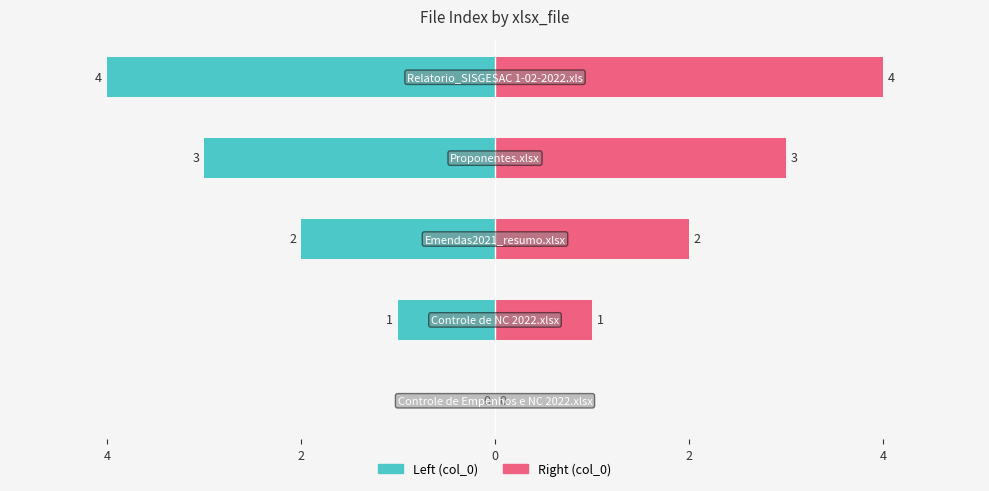

How many values in col_0 (right) are above zero?

4